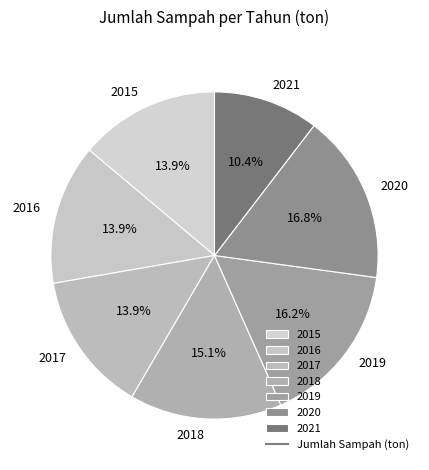

Does 2020 account for over 50% of the chart?

No